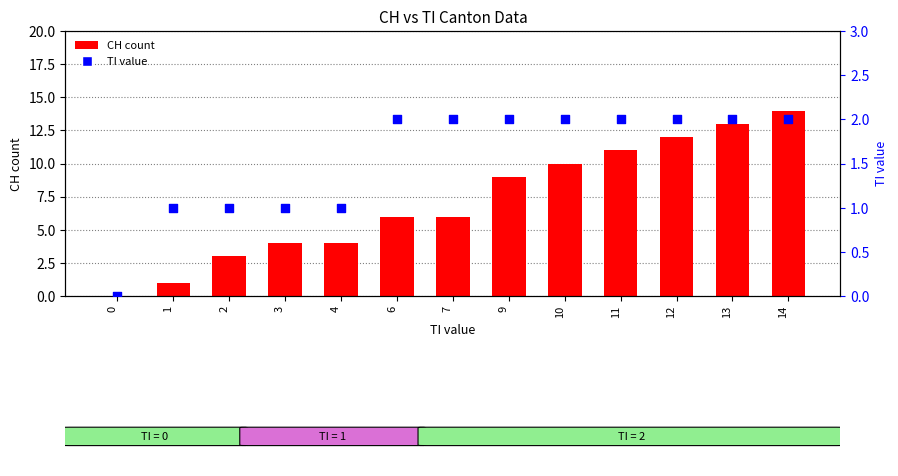

Which series reaches the maximum Y coordinate?

CH